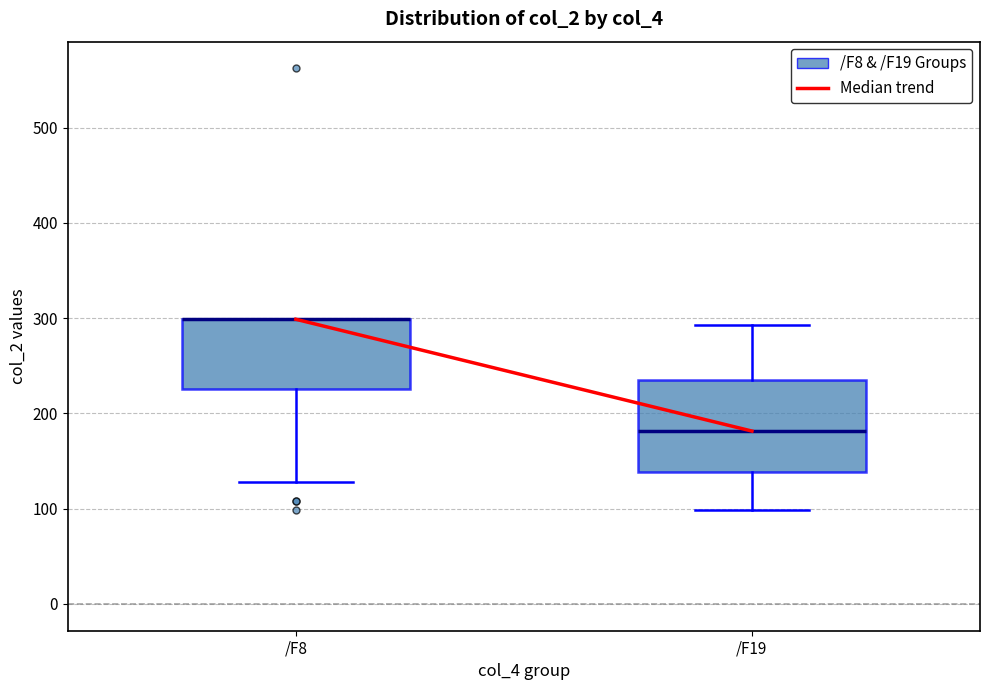

Where does the upper whisker of the box for /F19 end on the y-axis? The values are not printed on the chart, so give them approximately, as read against the axis.

290